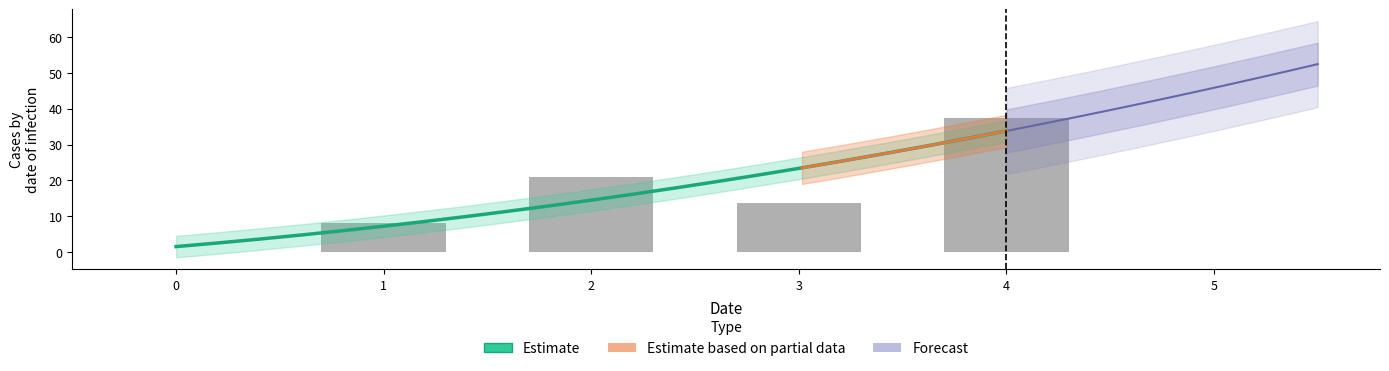

Is it true that 1 equals 37.5 at 4?

True